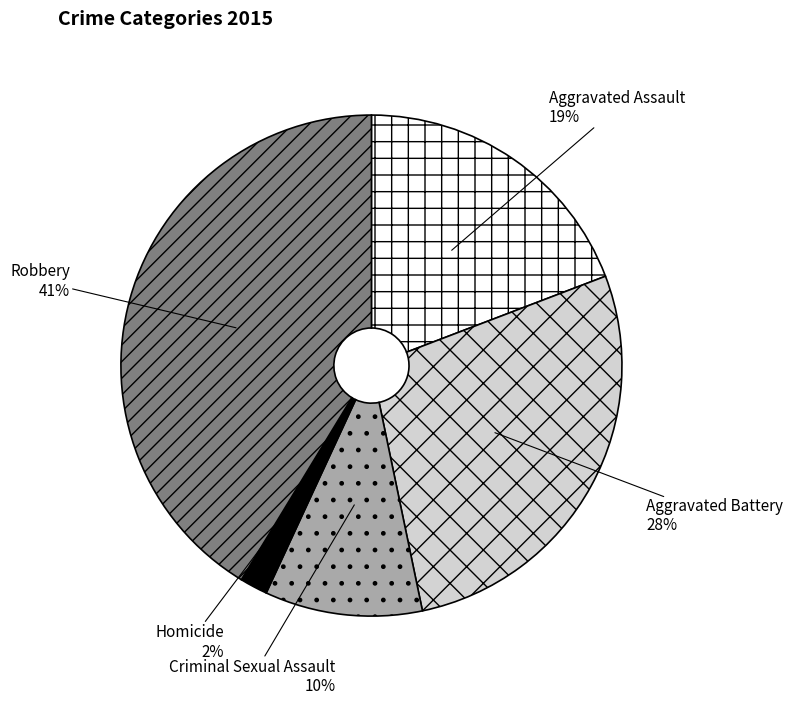

What is the ratio of the value at Aggravated Assault to the value at Aggravated Battery?

0.7